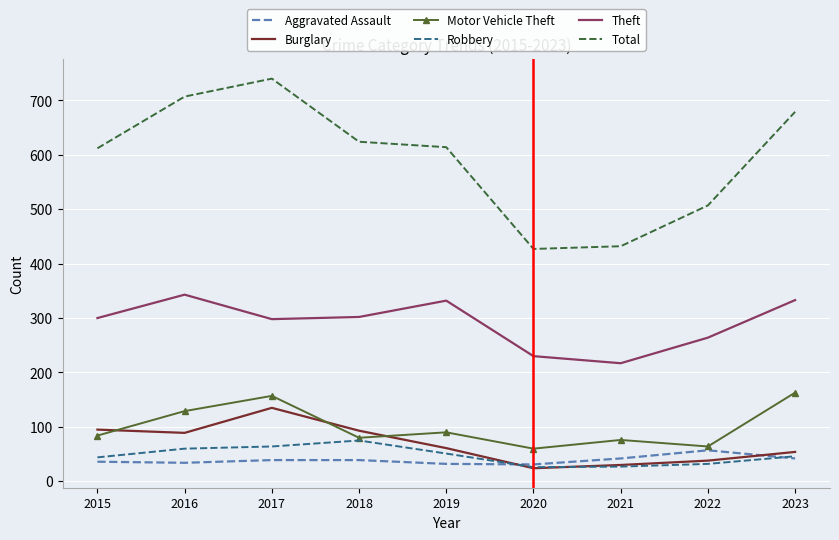

At which label does Robbery reach its peak?

2018